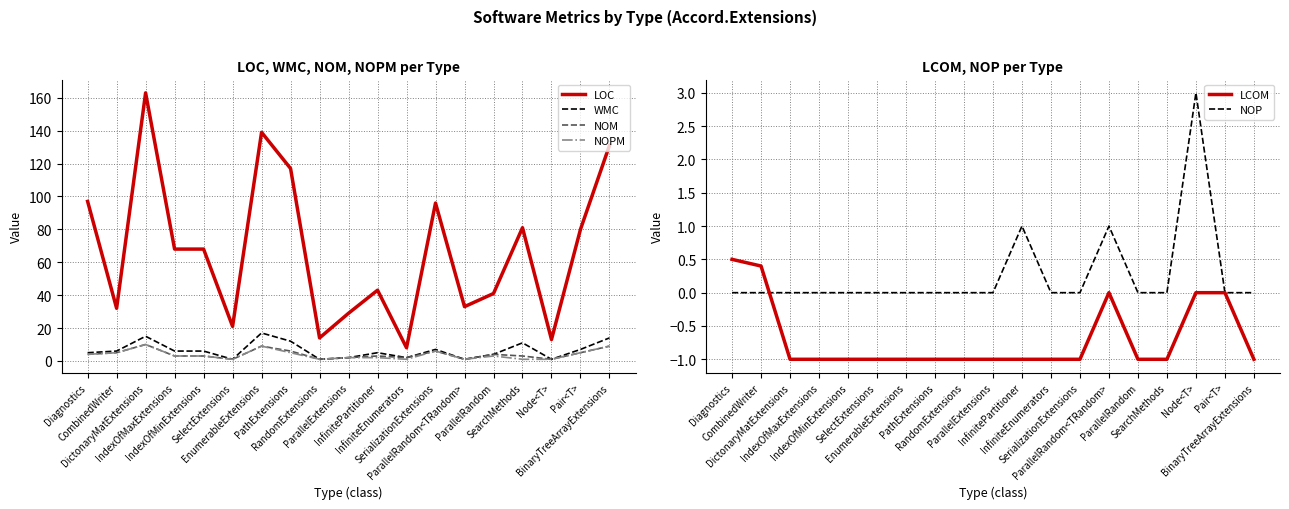

At which label does LOC first exceed 68?

Diagnostics